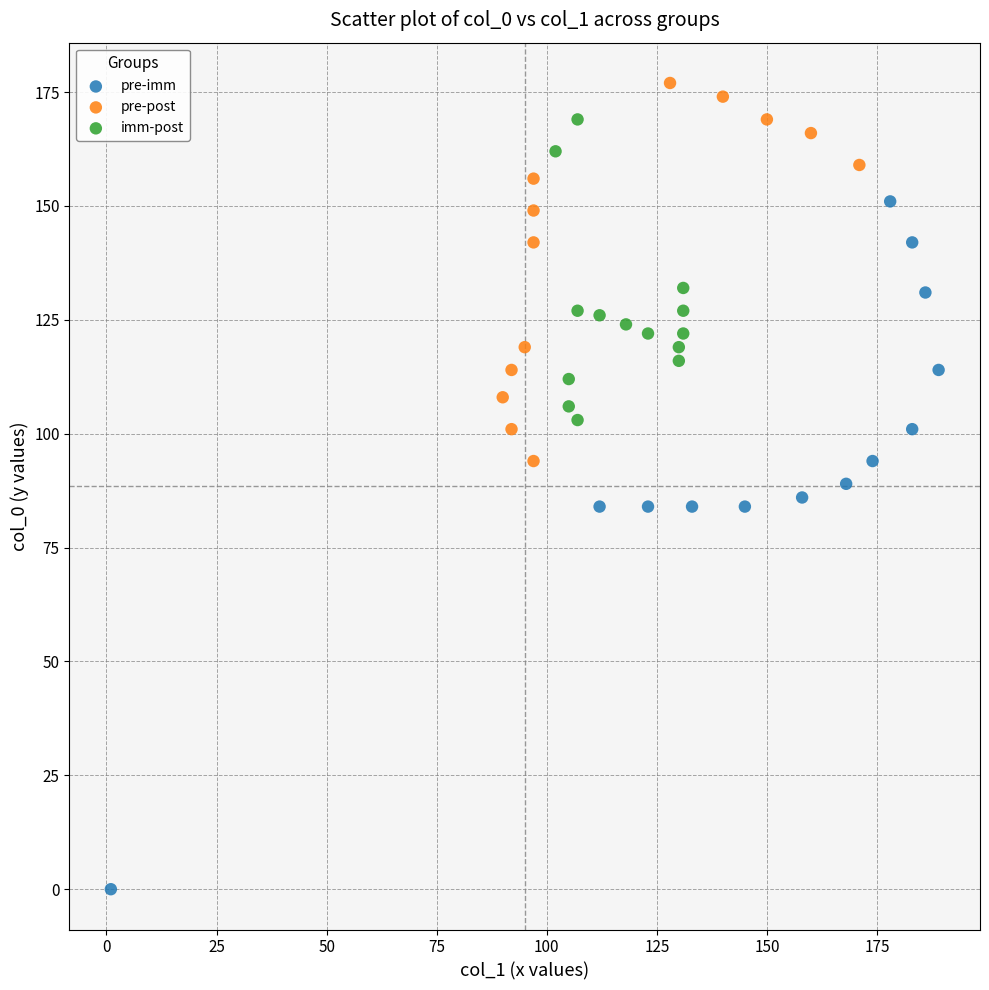

What are all the series names shown in the legend?

pre-imm, pre-post, imm-post